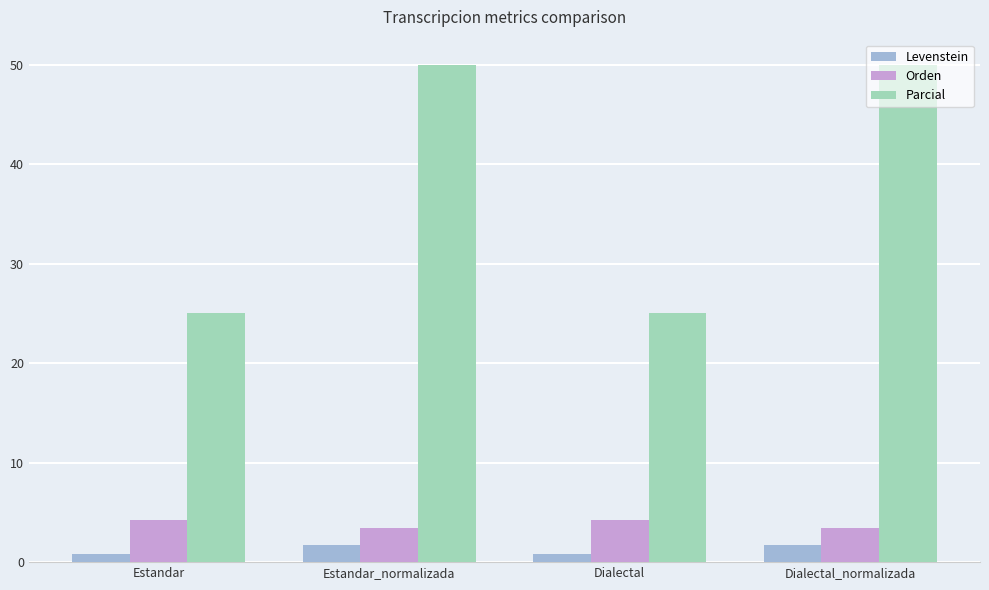

The value of Levenstein at Estandar_normalizada is 1.7. True or false?

True